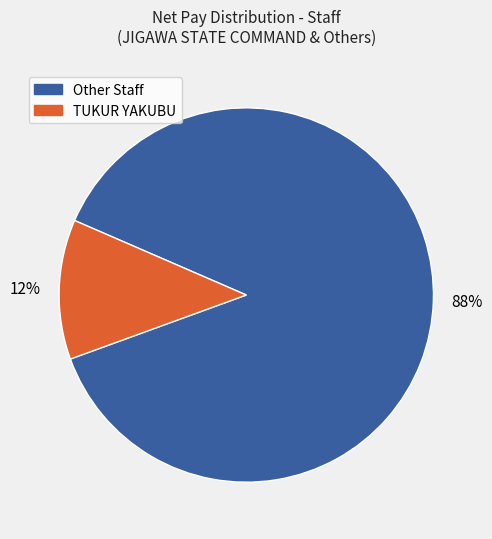

Is there any slice that represents more than half of the pie?

Yes